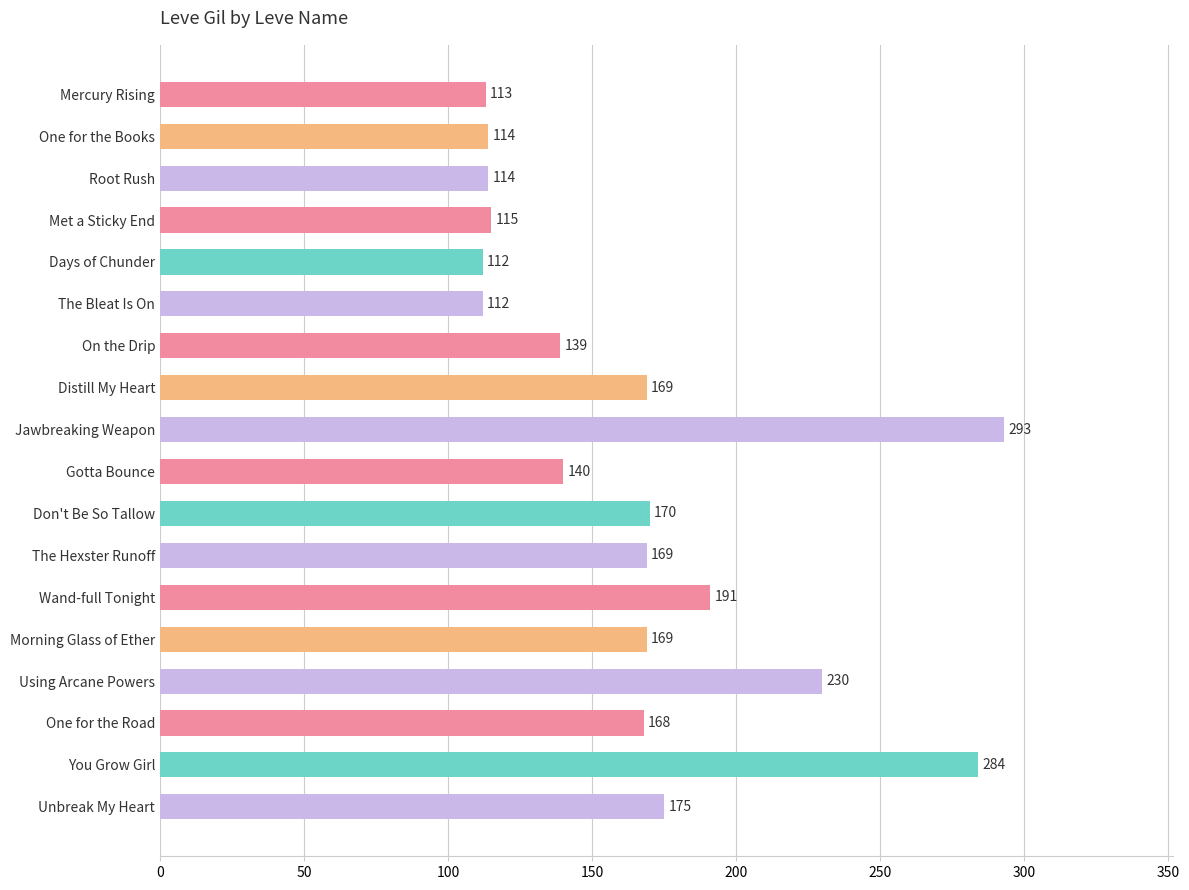

How many values are below 169?

9